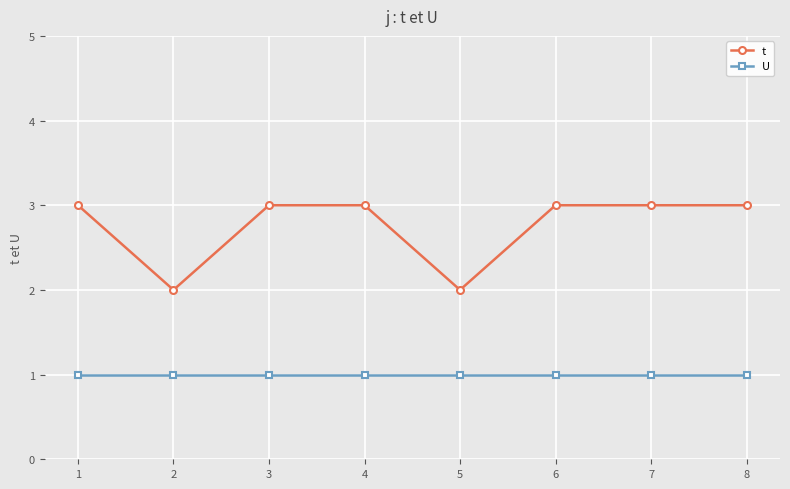

Count the t values in the range 3 to 4.

6